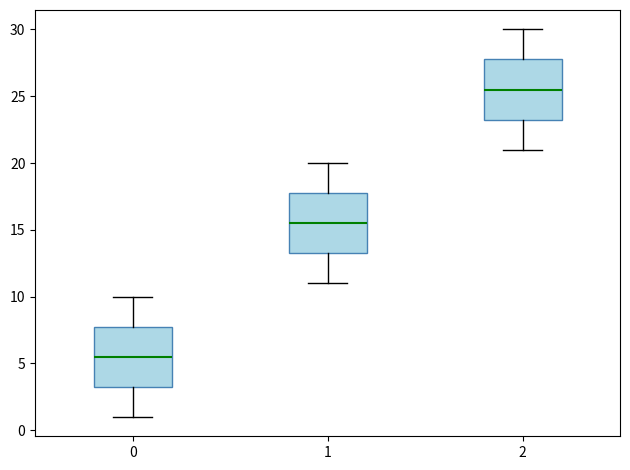

Reading left to right, transcribe this box plot: for each box, give where its median line is, the range the box spans, and where its two whiskers end, as read against the y-axis. The values are not printed on the chart, so give them approximately, as read against the axis.

0: median 5.5, box 3.5 to 8.0, whiskers 1.0 to 10.0
1: median 15.5, box 13.5 to 18.0, whiskers 11.0 to 20.0
2: median 25.5, box 23.5 to 28.0, whiskers 21.0 to 30.0